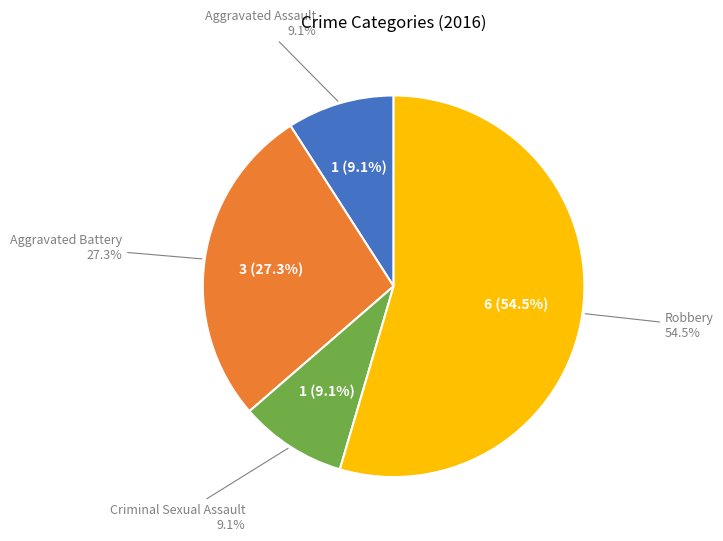

What percentage is NOT represented by Aggravated Assault?

90.9%